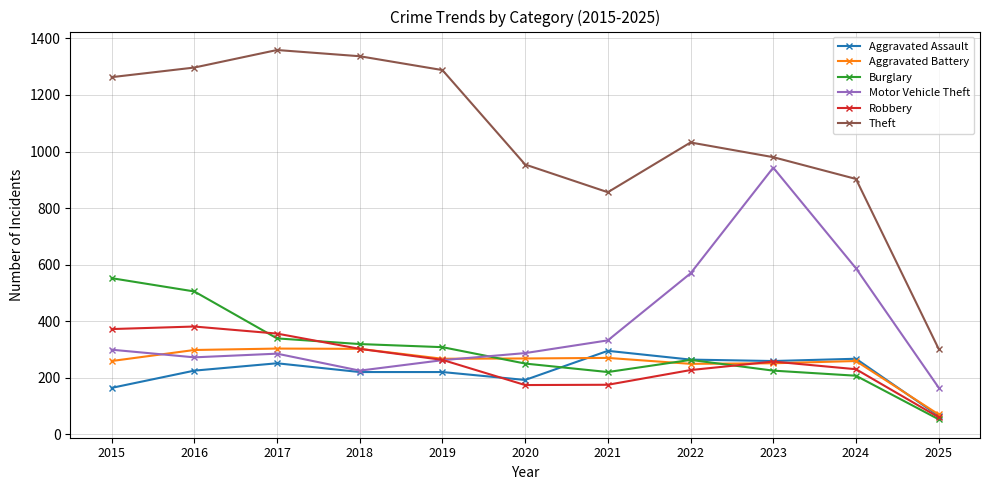

What is the value of the Aggravated Battery point at the 11th from the left?

70